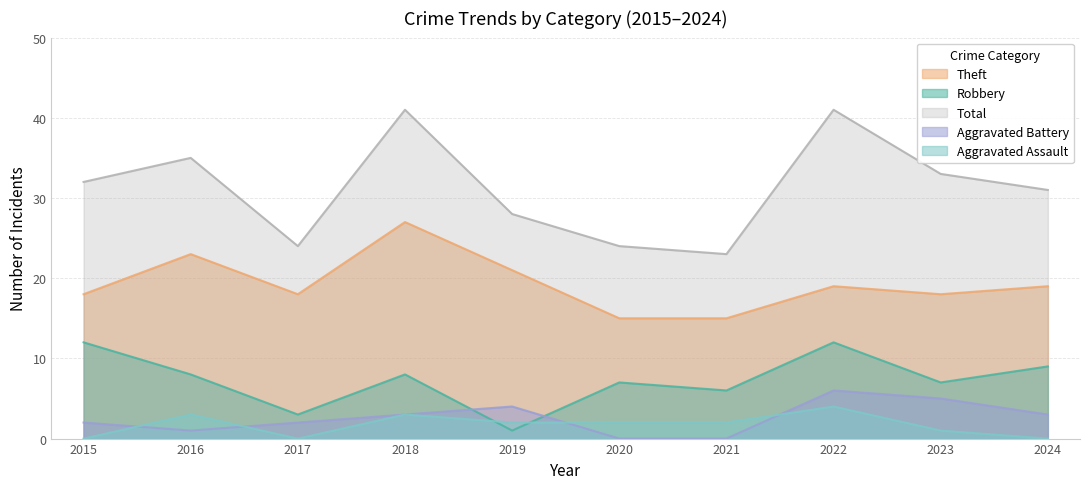

True or false: Total has a value of 35 at 2016.

True